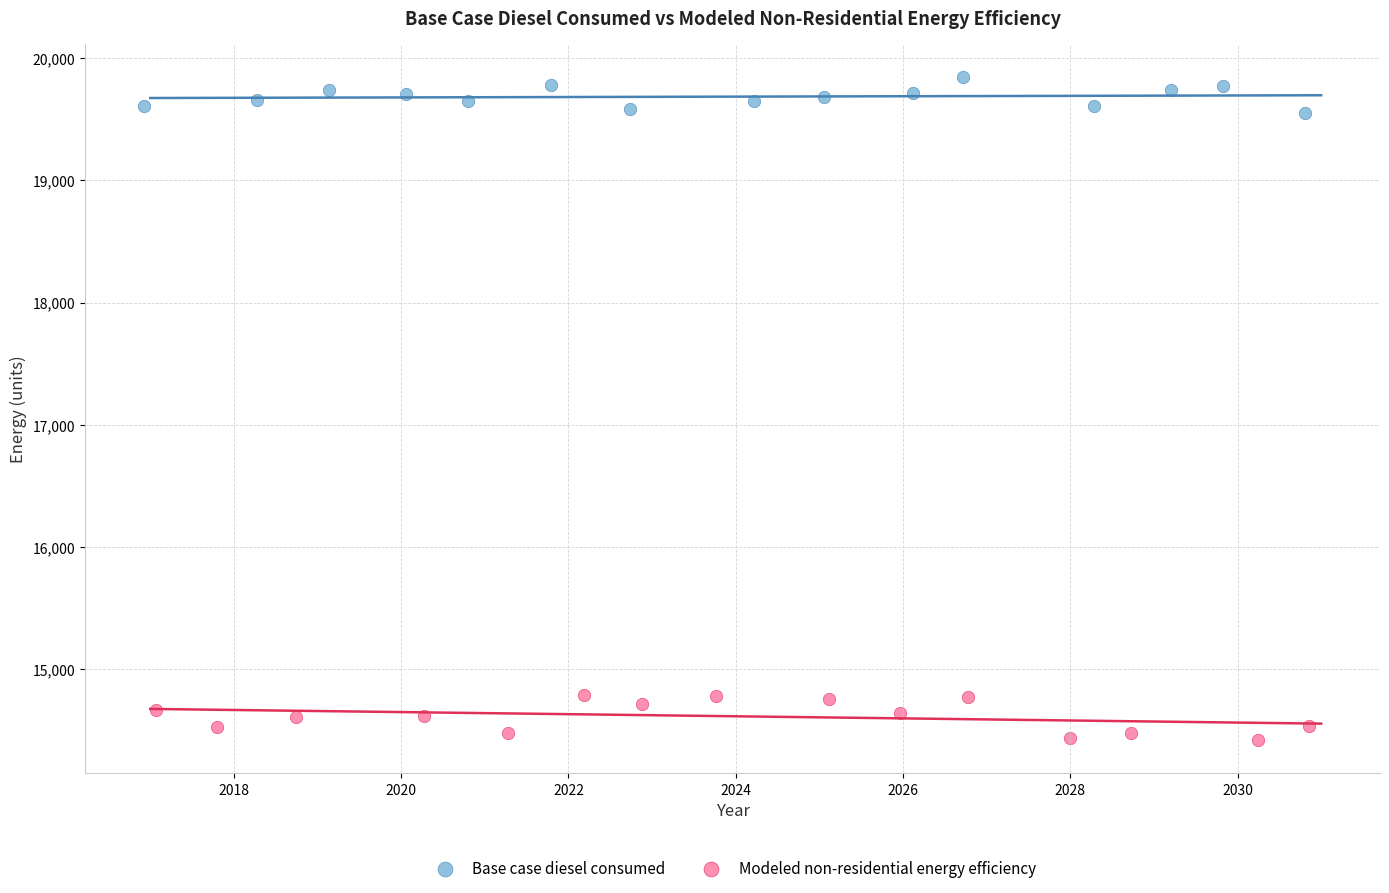

Which series contains the lowest Y value?

Modeled non-residential energy efficiency